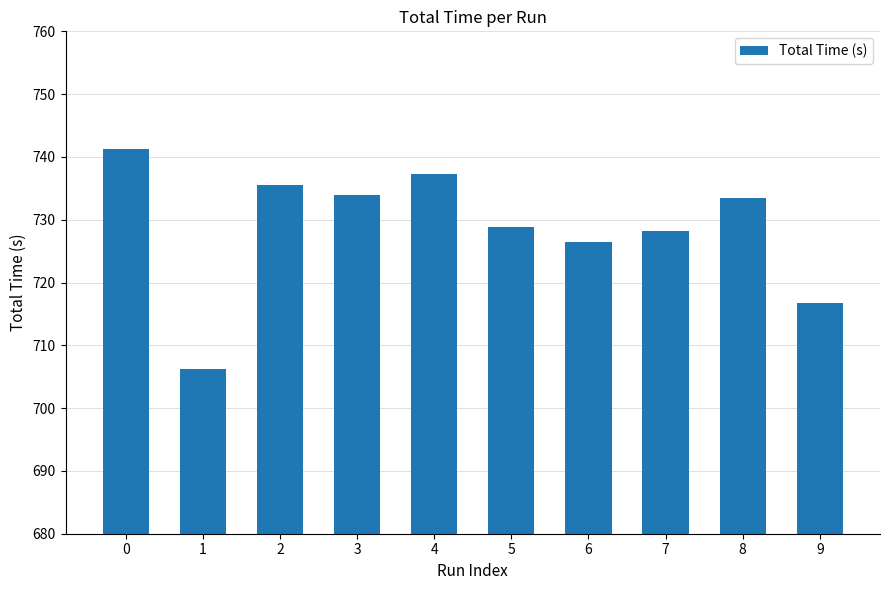

What is the change in value from 5 to 8?

+4.7